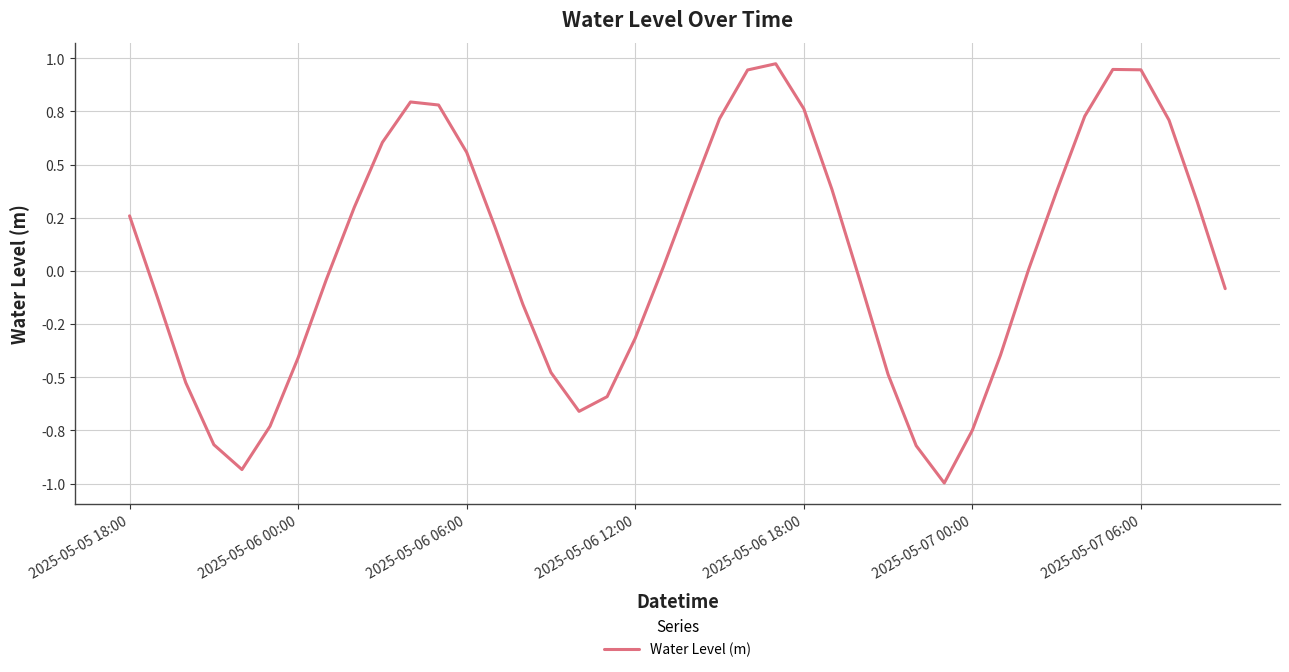

What is the greatest value displayed?

1.0